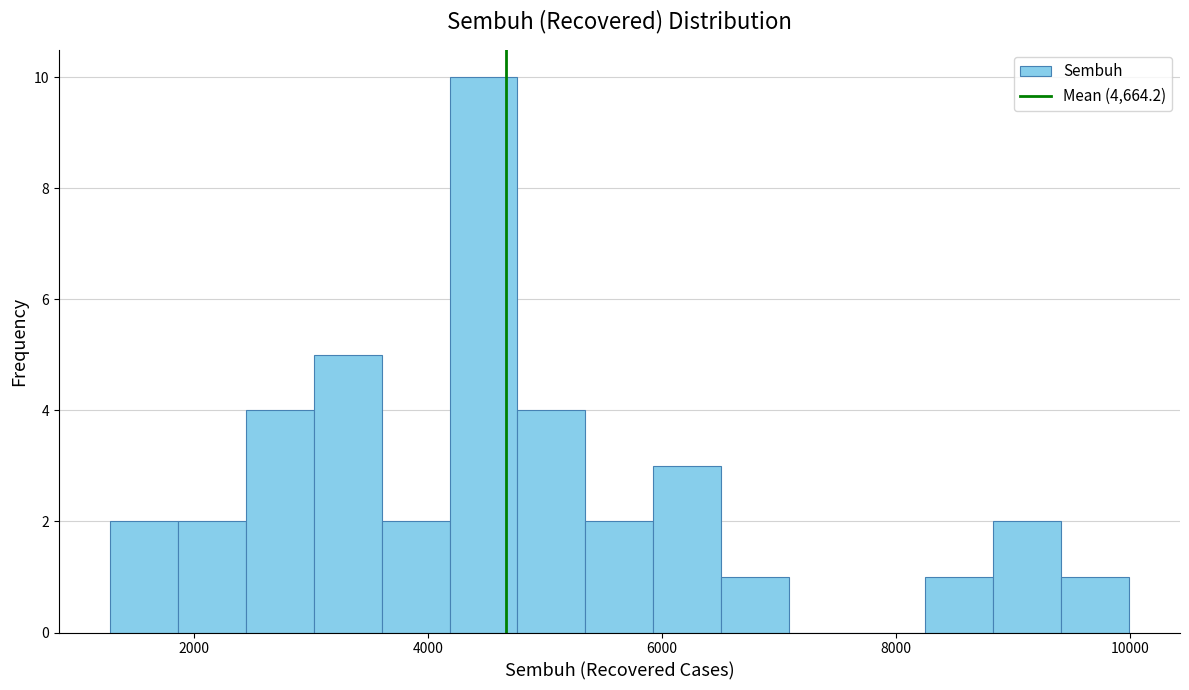

Read against the x-axis, roughly where is the centre of the tallest bar?

4400